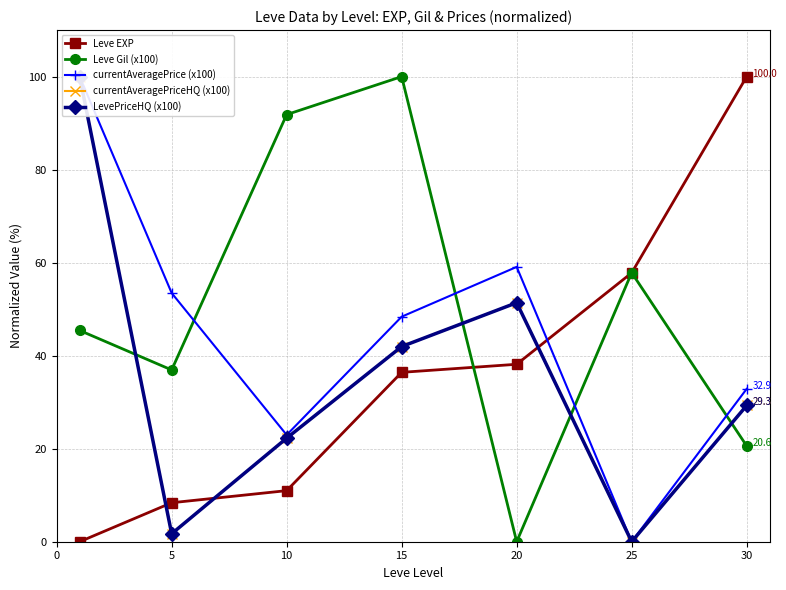

After their last crossing, which series has the higher values: Leve EXP or LevePriceHQ (x100)?

Leve EXP